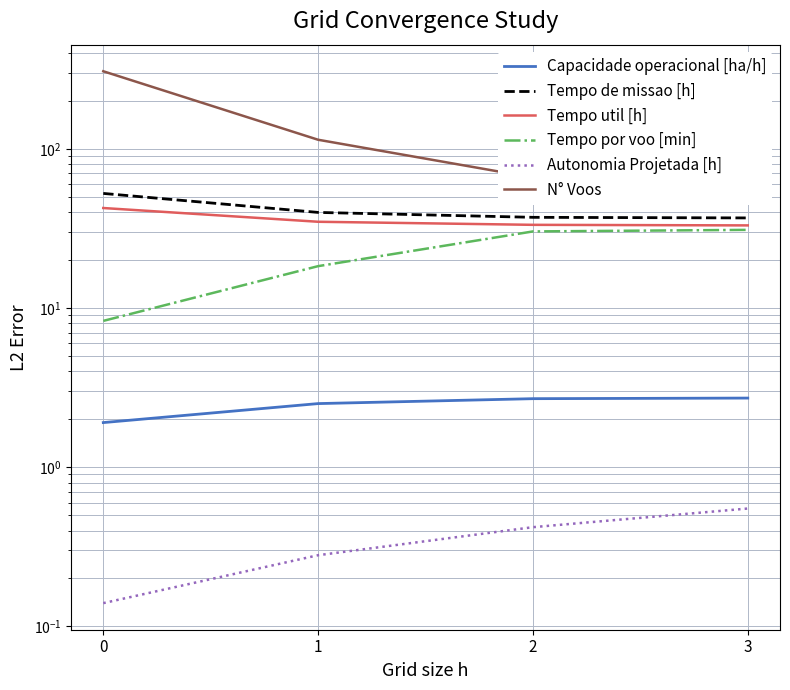

Reading left to right, list all the values displayed in this chart.

Capacidade operacional [ha/h]: 0=1.9	1=2.5	2=2.7	3=2.7
Tempo de missao [h]: 0=52.5	1=39.9	2=37.1	3=36.8
Tempo util [h]: 0=42.5	1=34.8	2=33.3	3=33.0
Tempo por voo [min]: 0=8.3	1=18.3	2=30.3	3=31.0
Autonomia Projetada [h]: 0=0.1	1=0.3	2=0.4	3=0.6
N° Voos: 0=307.0	1=114.0	2=66.0	3=64.0